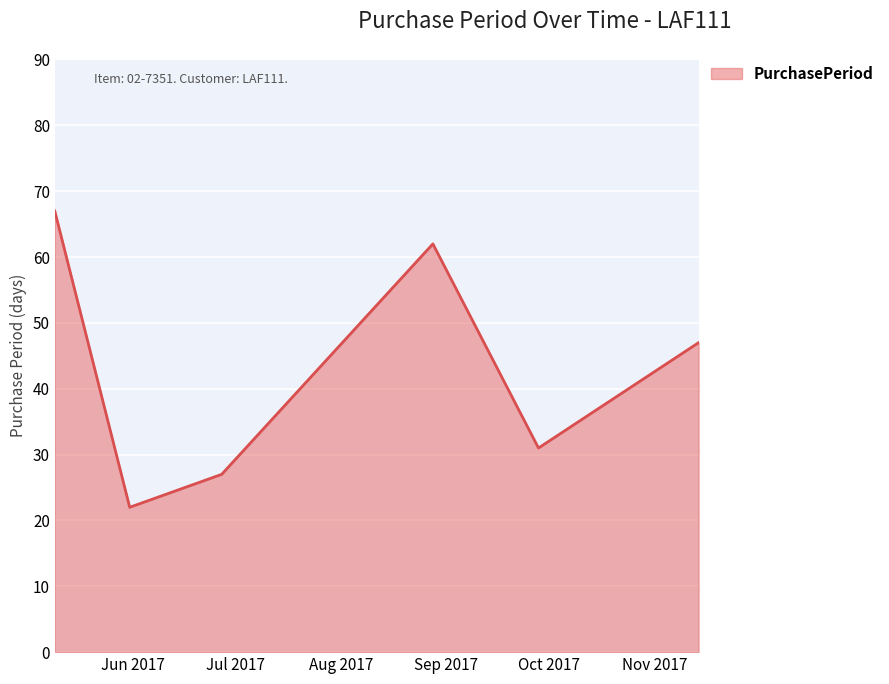

How many interior local valleys (lower than both neighbors) does the data have?

2